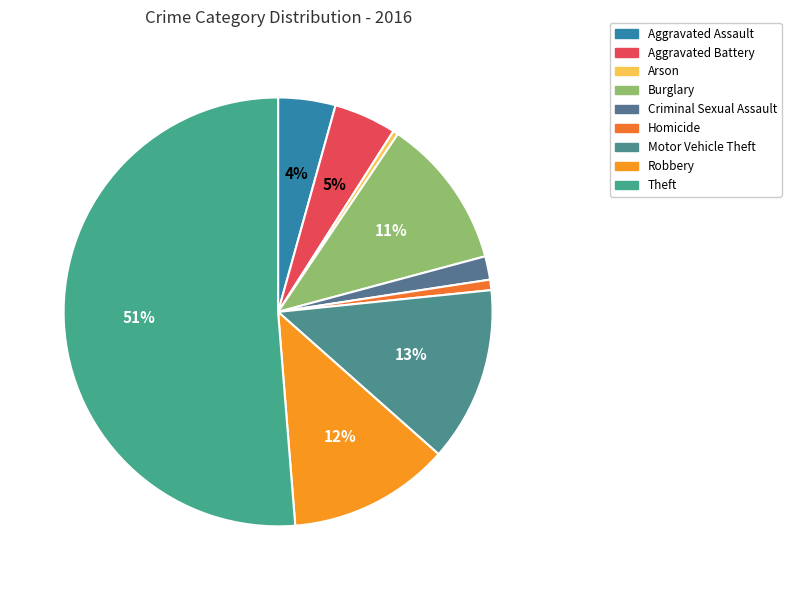

True or false: Homicide accounts for 1% of the total.

True